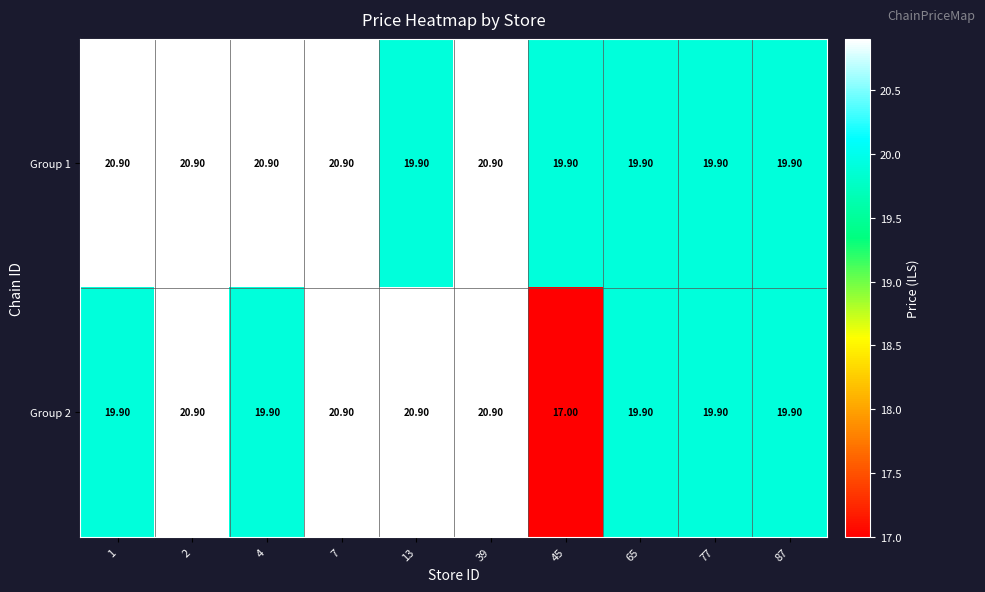

Which series has the widest spread of values?

Group 2